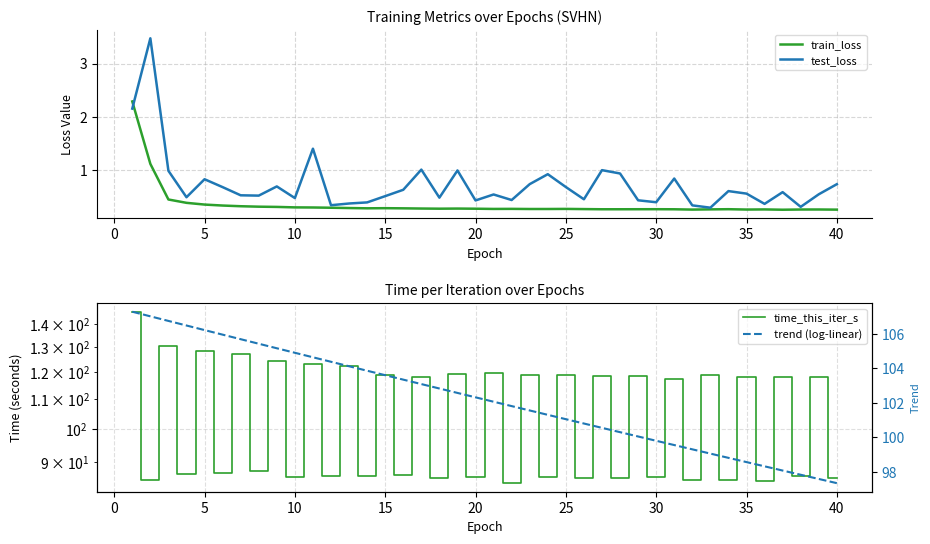

Count the number of categories in the chart.

40